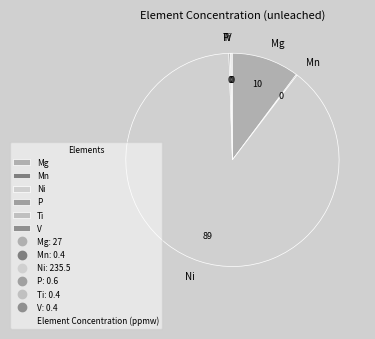

True or false: Ni accounts for 89% of the total.

True